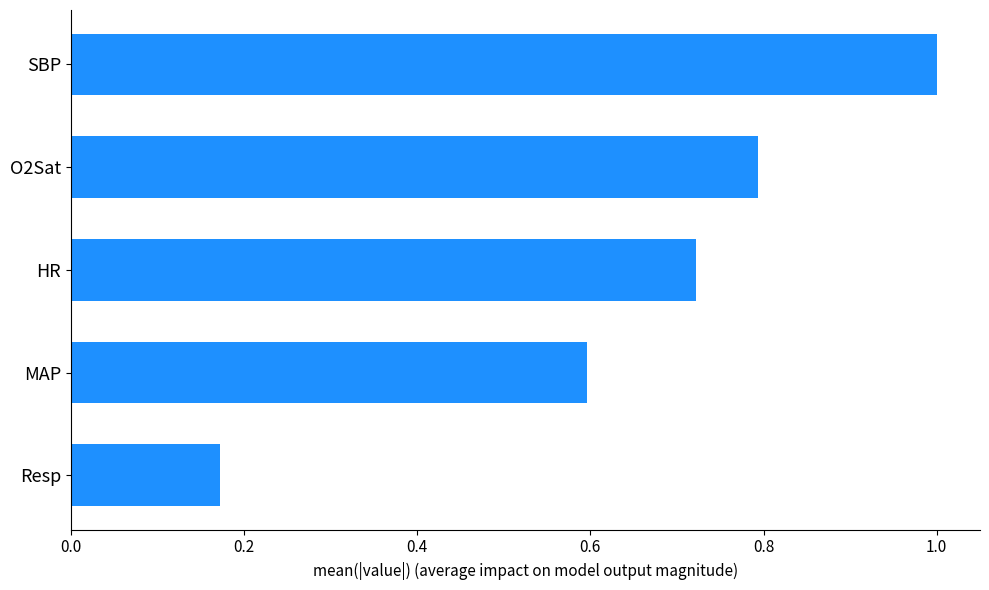

Rank the categories by value from lowest to highest.

Resp, MAP, HR, O2Sat, SBP